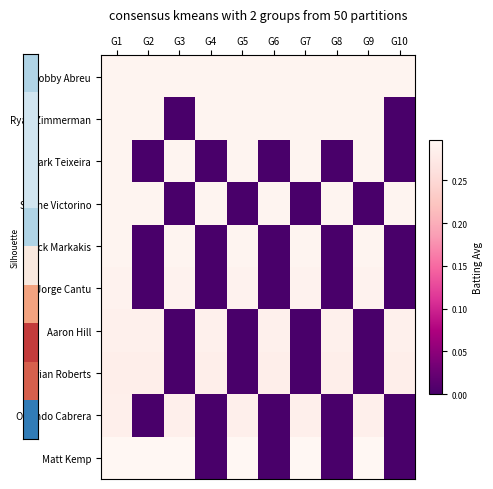

At G7, list the series in order from largest to smallest.

Matt Kemp, Bobby Abreu, Nick Markakis, Ryan Zimmerman, Mark Teixeira, Jorge Cantu, Orlando Cabrera, Shane Victorino, Aaron Hill, Brian Roberts